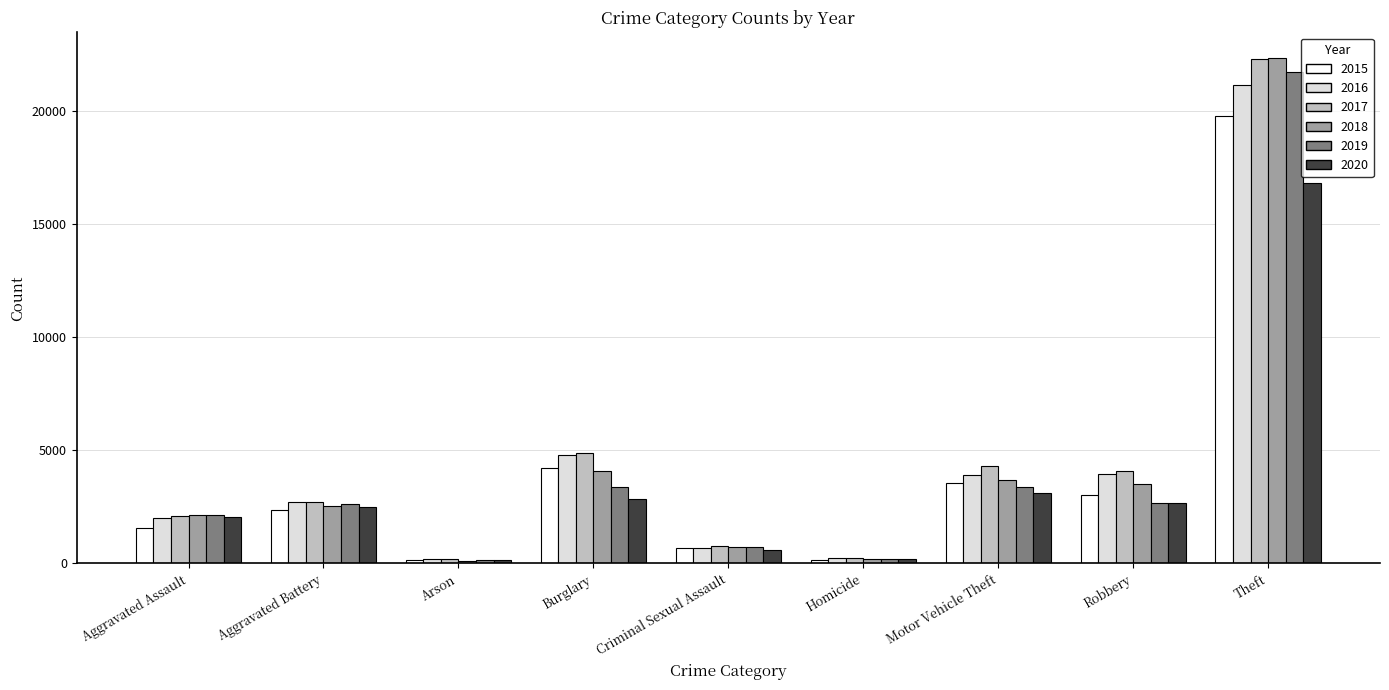

Which series has the largest range (max minus min)?

2018